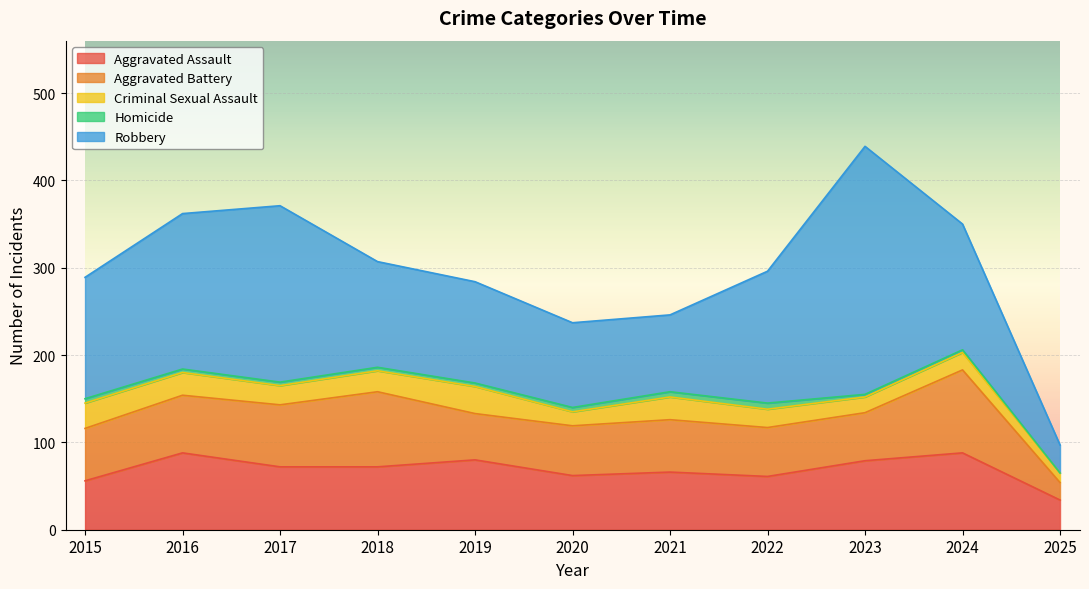

Reading left to right, extract all data points from this chart.

Aggravated Assault: 2015=56	2016=88	2017=72	2018=72	2019=80	2020=62	2021=66	2022=61	2023=79	2024=88	2025=34
Aggravated Battery: 2015=60	2016=66	2017=71	2018=86	2019=53	2020=57	2021=60	2022=56	2023=55	2024=95	2025=20
Criminal Sexual Assault: 2015=29	2016=26	2017=22	2018=24	2019=31	2020=16	2021=26	2022=21	2023=18	2024=20	2025=11
Homicide: 2015=5	2016=4	2017=4	2018=4	2019=4	2020=5	2021=6	2022=7	2023=3	2024=3	2025=0
Robbery: 2015=139	2016=178	2017=202	2018=121	2019=116	2020=97	2021=88	2022=151	2023=284	2024=144	2025=32